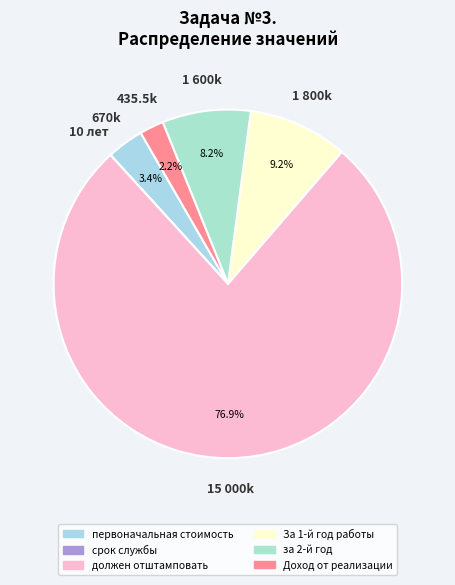

Which slice is the smallest?

срок службы